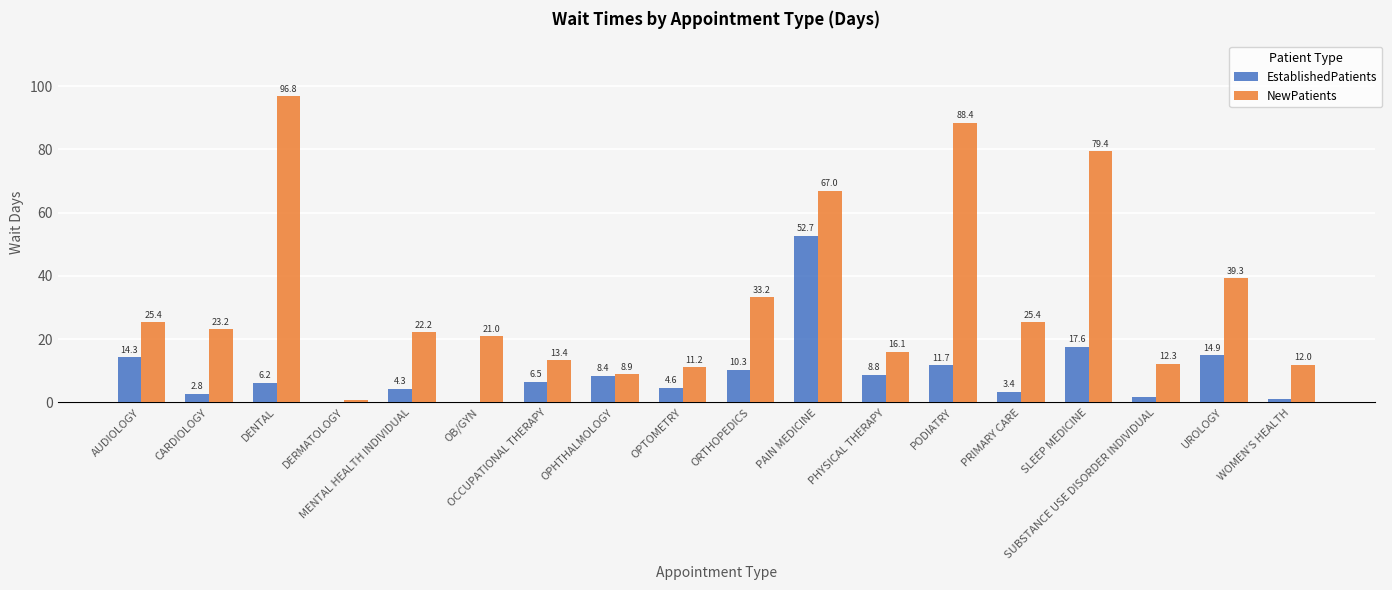

How many data points in EstablishedPatients are above 6?

10